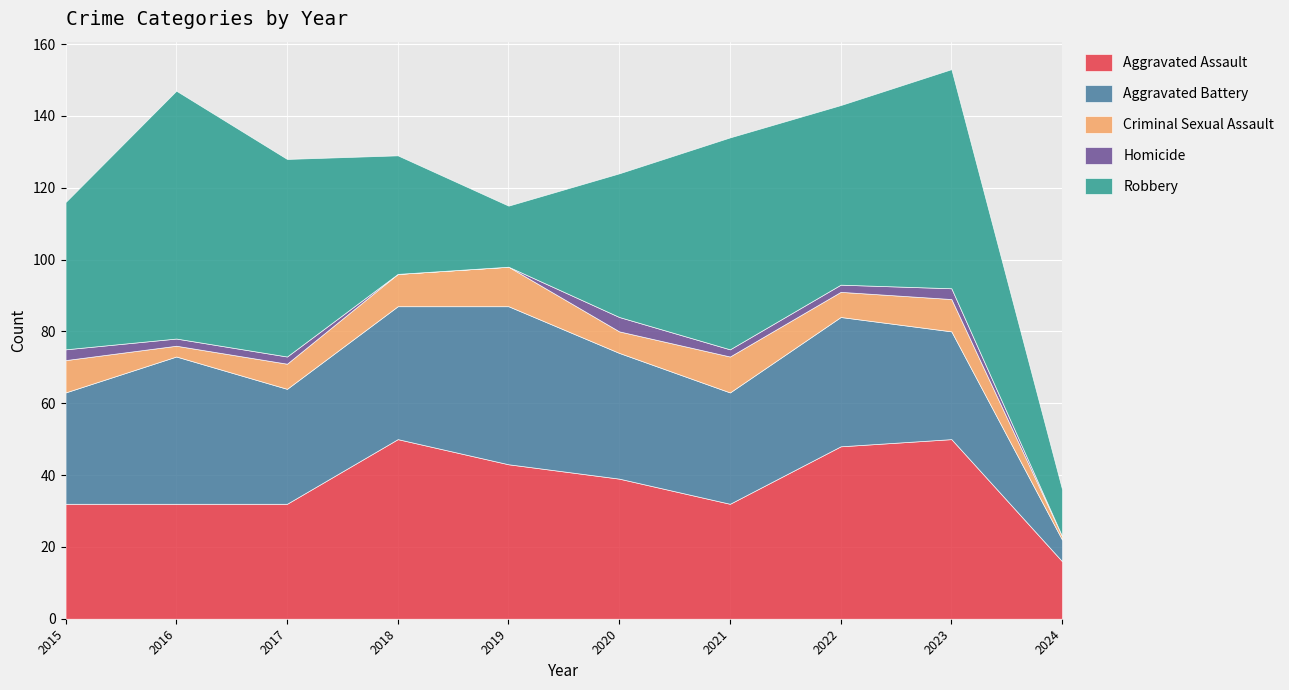

Count the Criminal Sexual Assault values in the range 6 to 9.

6